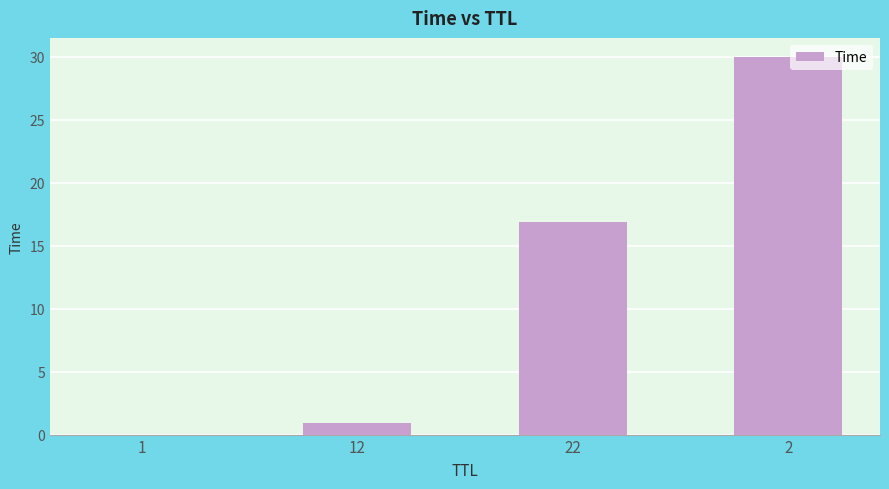

Where is the data nearest to the value 15?

22